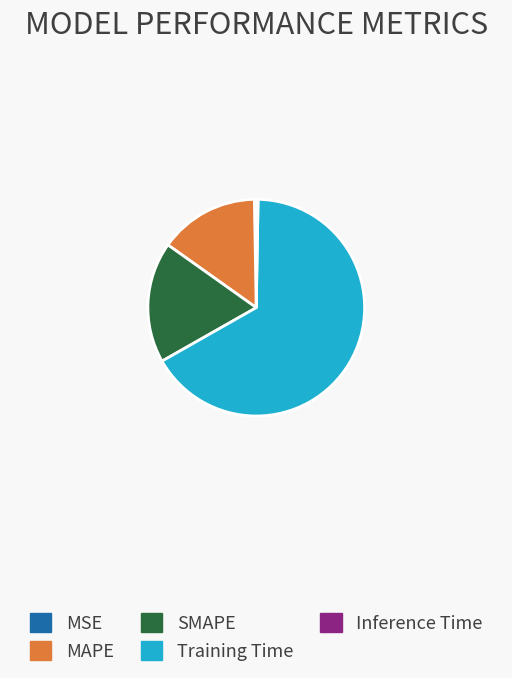

Between MAPE and SMAPE, which is larger?

SMAPE